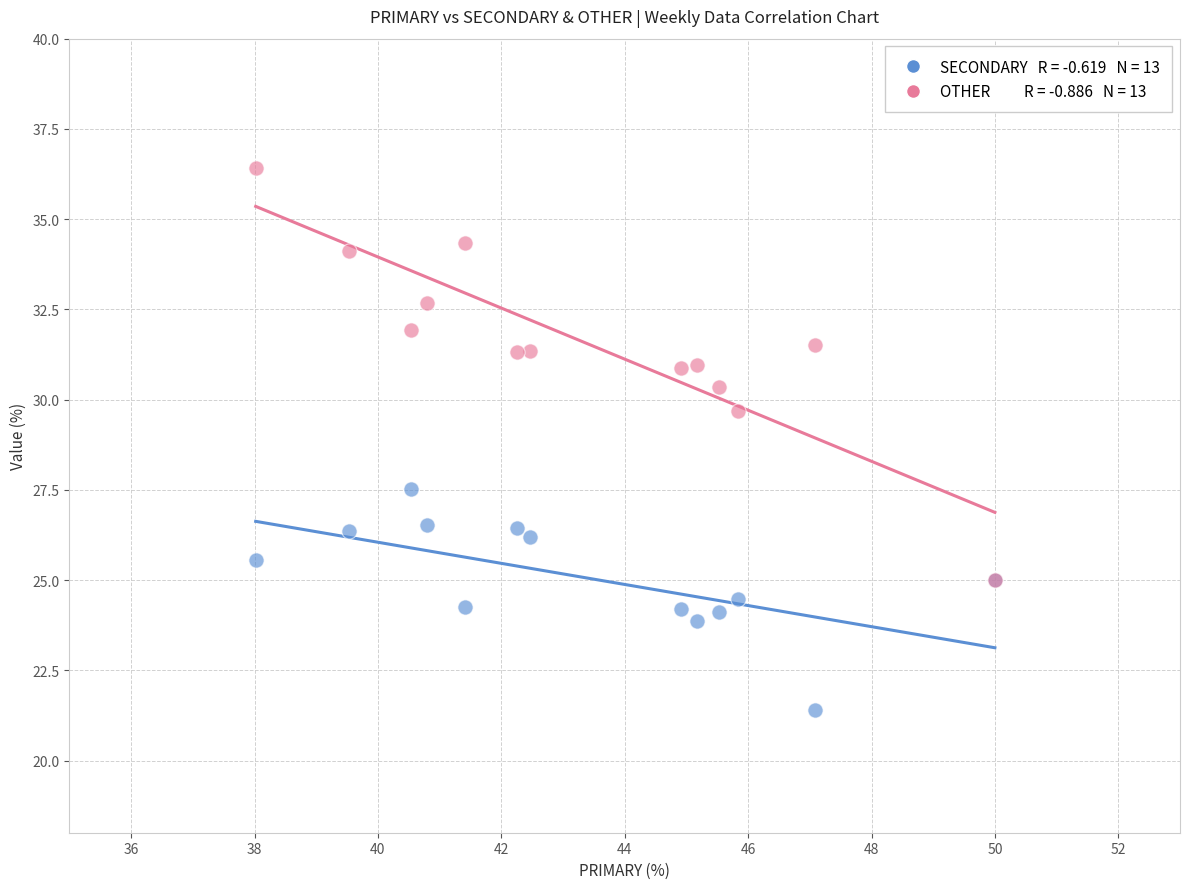

Across all series, what Y value is closest to 28?

27.5